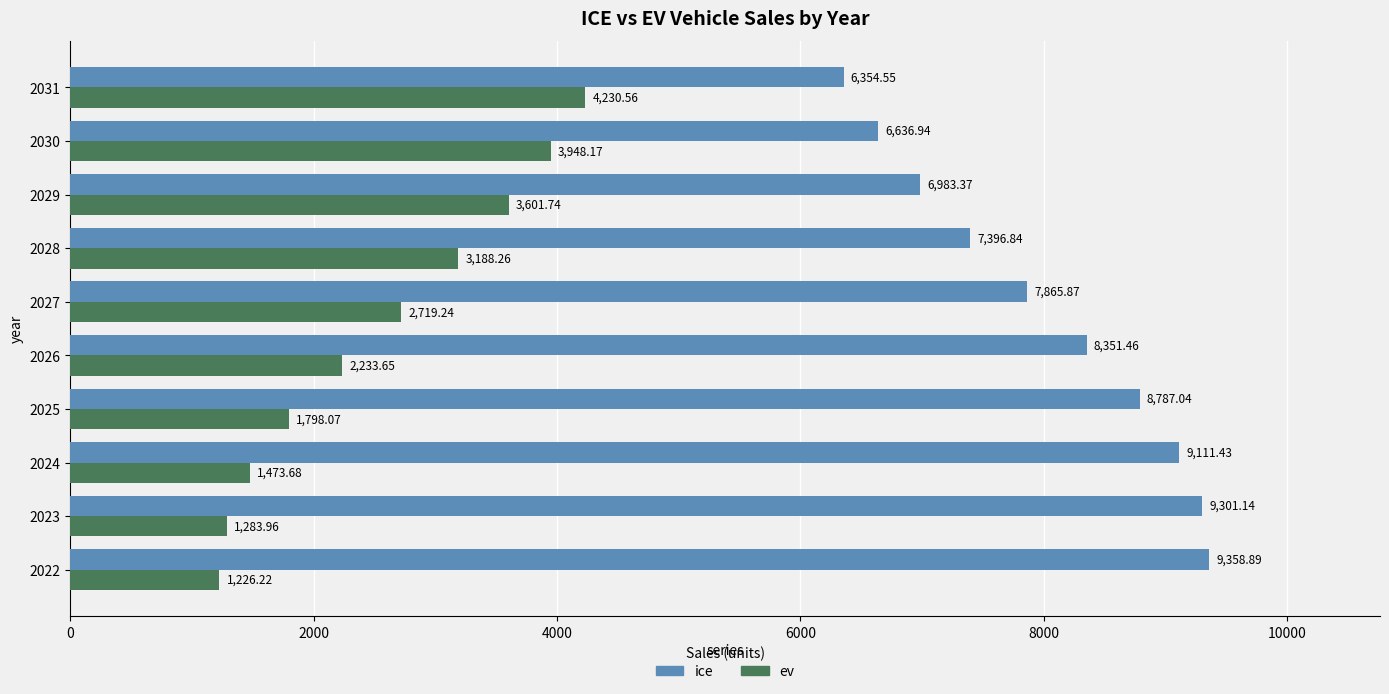

Which series changed the most between 2026 and 2028?

ice